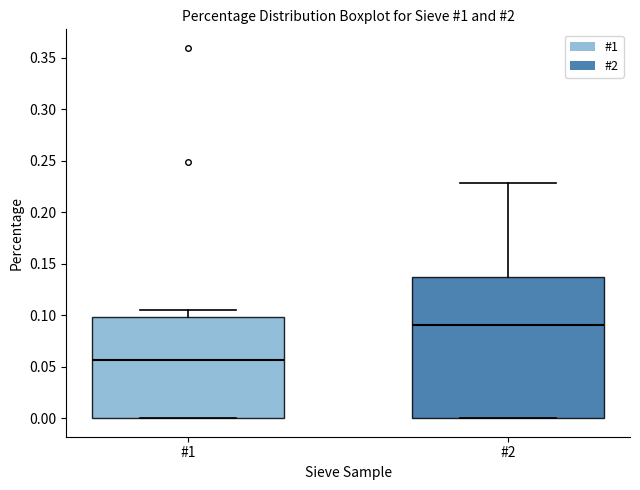

Where is the upper edge of the box for #2 on the y-axis? The values are not printed on the chart, so give them approximately, as read against the axis.

0.135